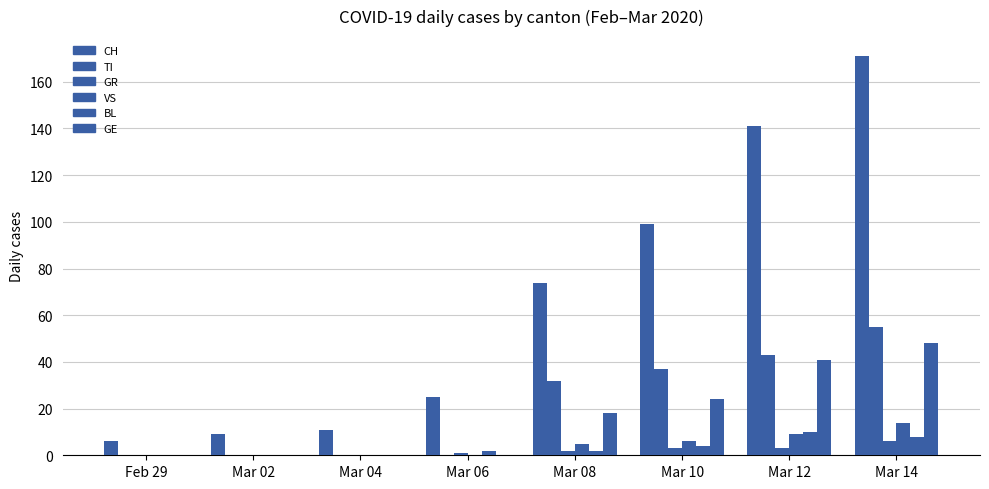

What is the difference between the highest and lowest values at Mar 14?

165